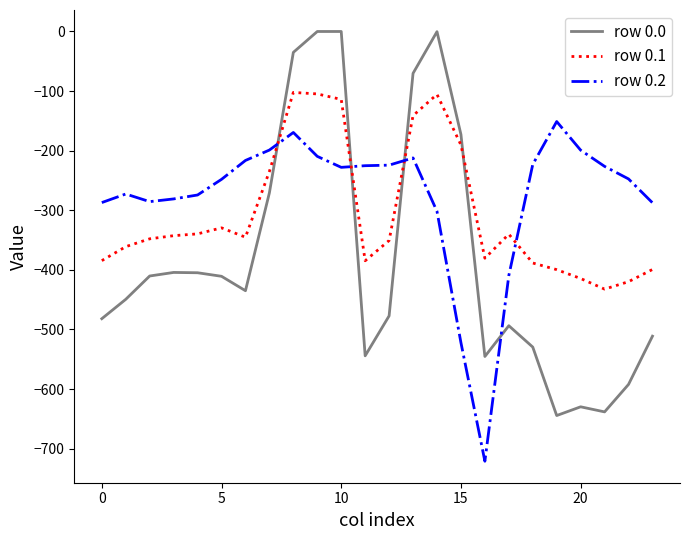

Which series has the widest spread of values?

row 0.0